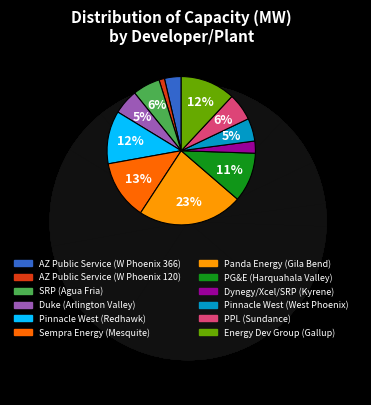

Combined, what portion of the pie is AZ Public Service (W Phoenix 366) and Panda Energy (Gila Bend)?

26.5%